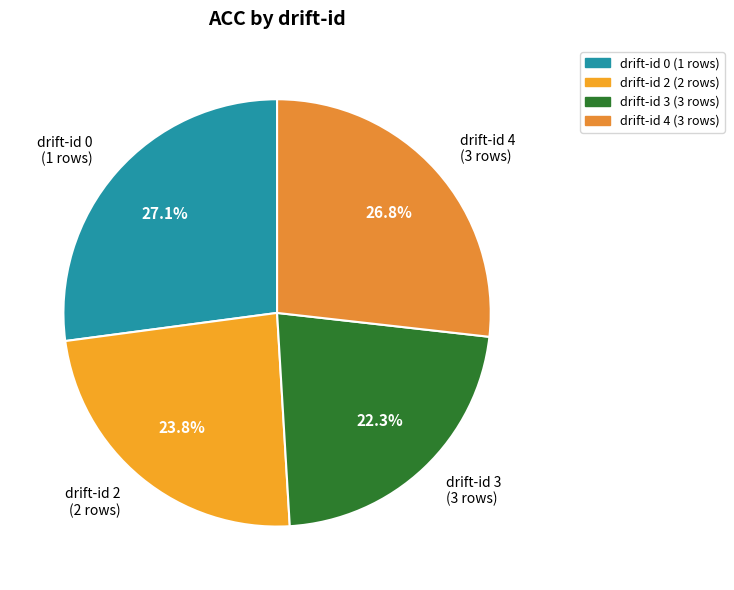

What portion of the pie excludes drift-id 4 (3 rows)?

73.2%